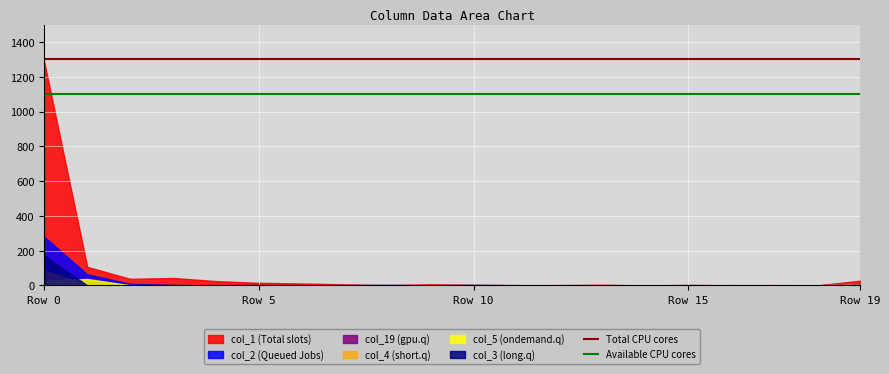

What is the difference between the highest and lowest values at Row 0?

1278